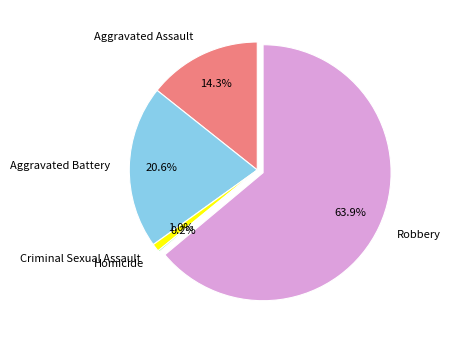

To the nearest percent, what is the difference between the Robbery and Aggravated Assault slice percentages?

50%